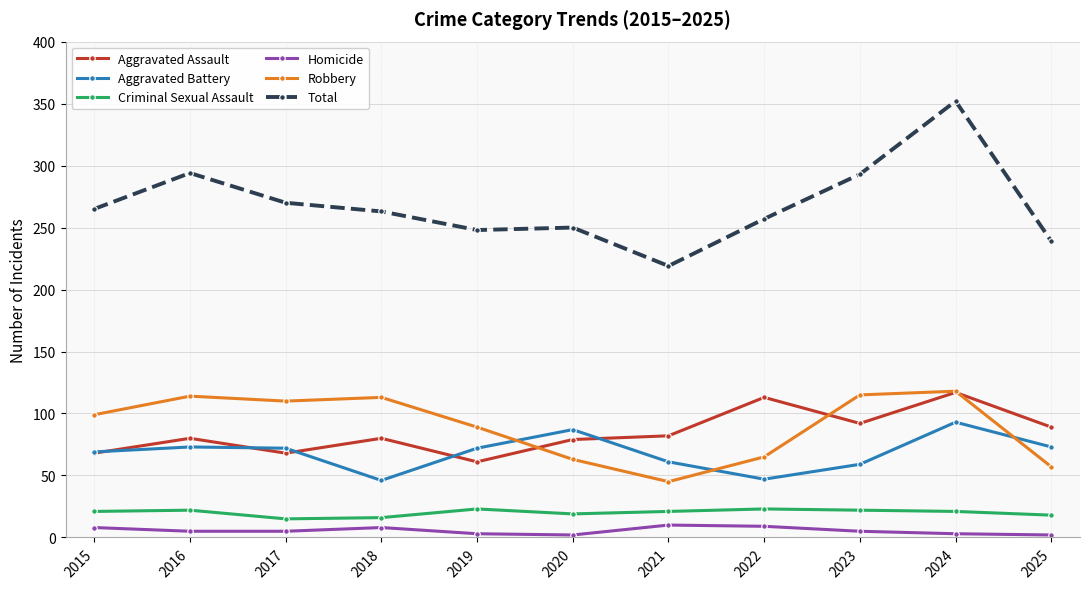

How many data points in Total are less than 263?

5